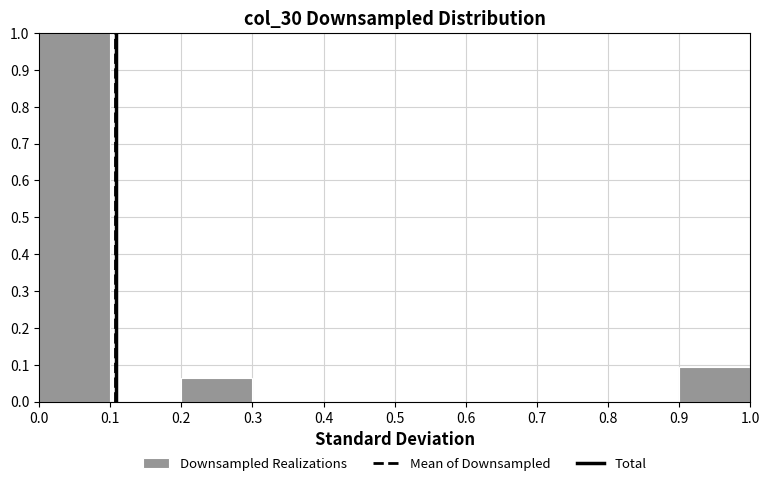

Reading left to right, list every bar in this chart as the range it spans on the x-axis followed by its height. The values are not printed on the chart, so give them approximately, as read against the axis.

0.0 to 0.1: 1.00
0.1 to 0.2: 0
0.2 to 0.3: 0.06
0.3 to 0.4: 0
0.4 to 0.5: 0
0.5 to 0.6: 0
0.6 to 0.7: 0
0.7 to 0.8: 0
0.8 to 0.9: 0
0.9 to 1.0: 0.09